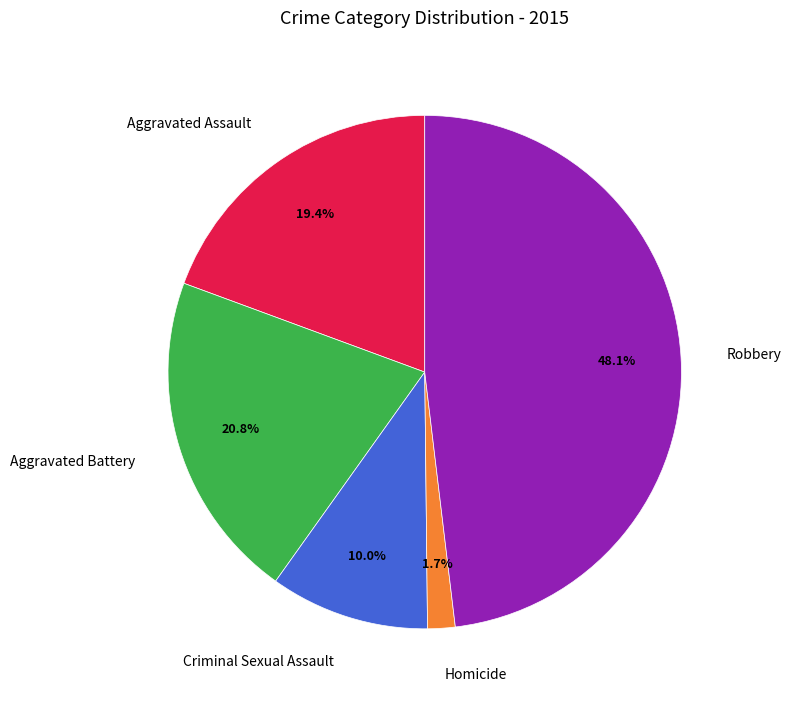

Between Homicide and Robbery, which is larger?

Robbery